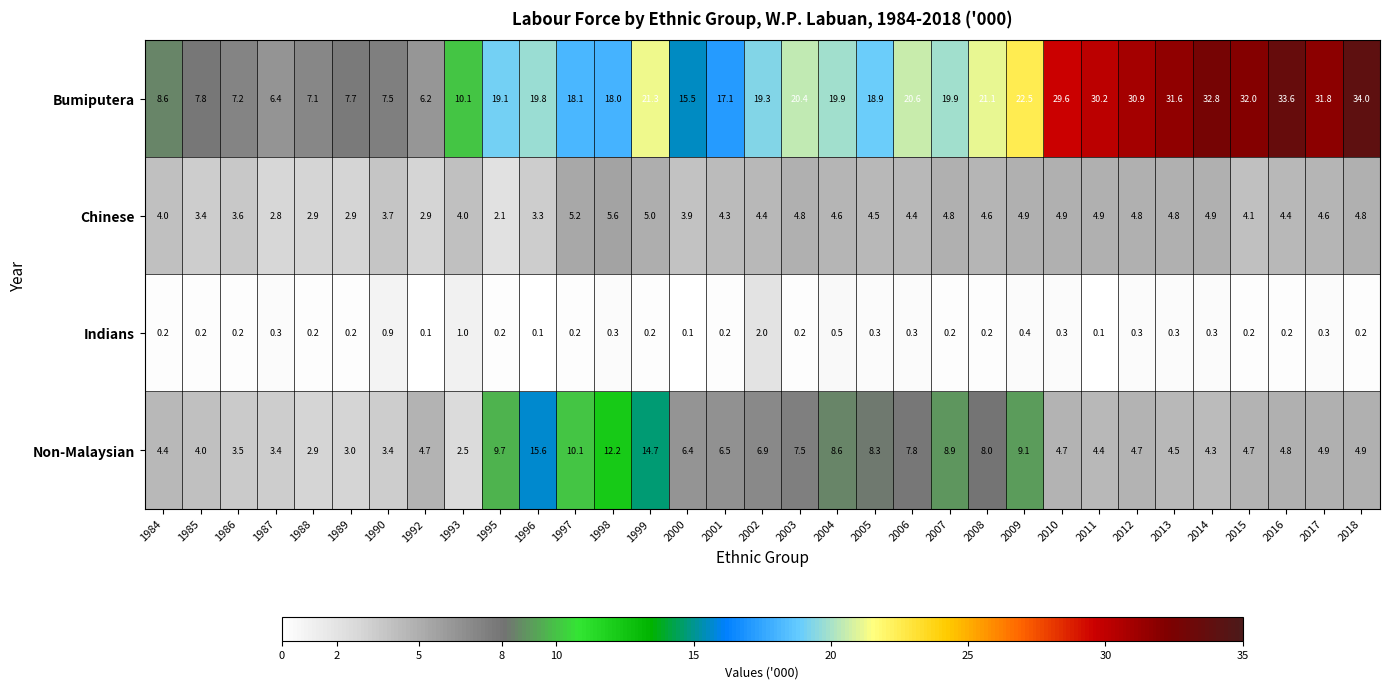

Which series has the largest total across all categories?

Bumiputera